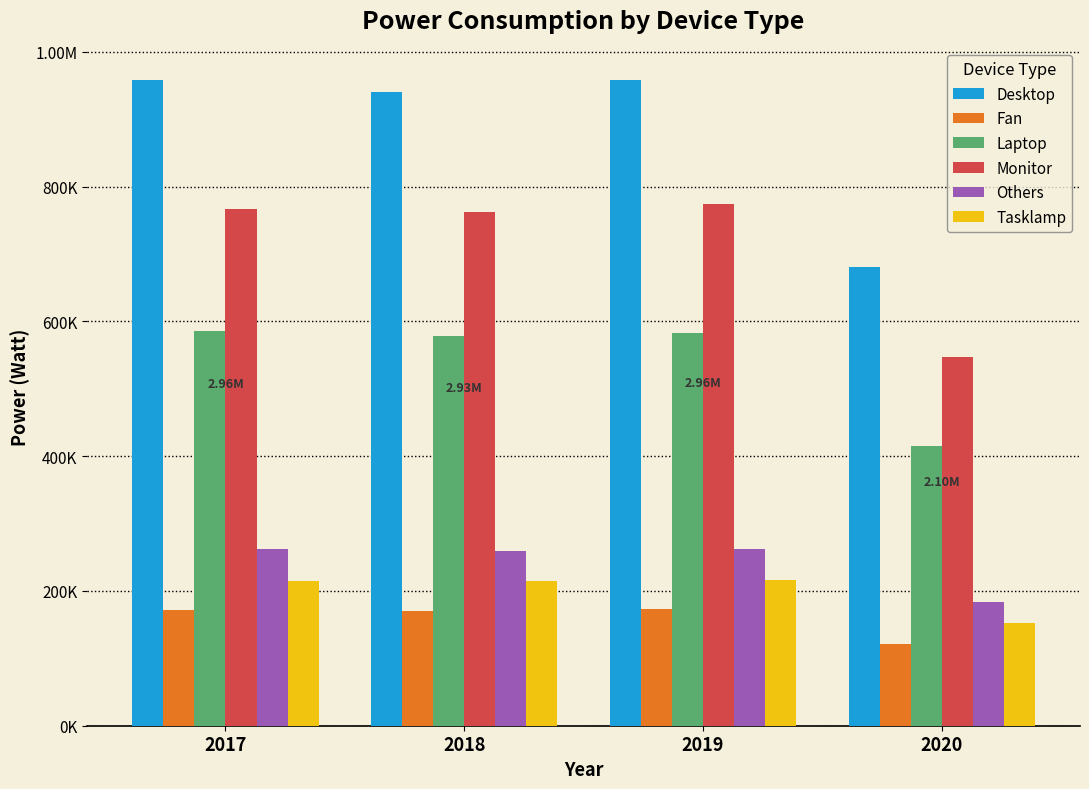

Are the bars horizontal?

No